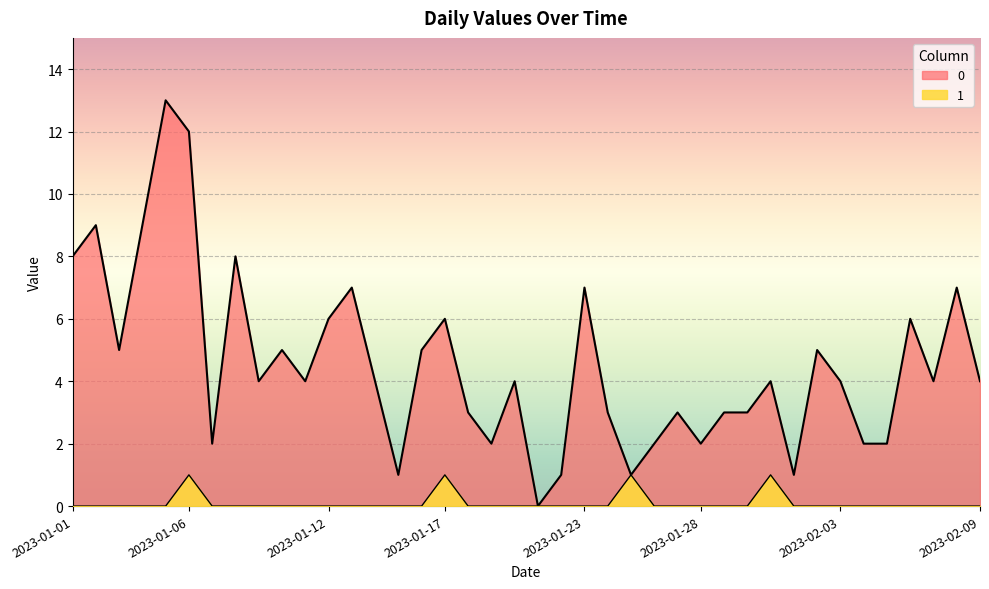

True or false: 0 and 1 intersect in this chart.

False